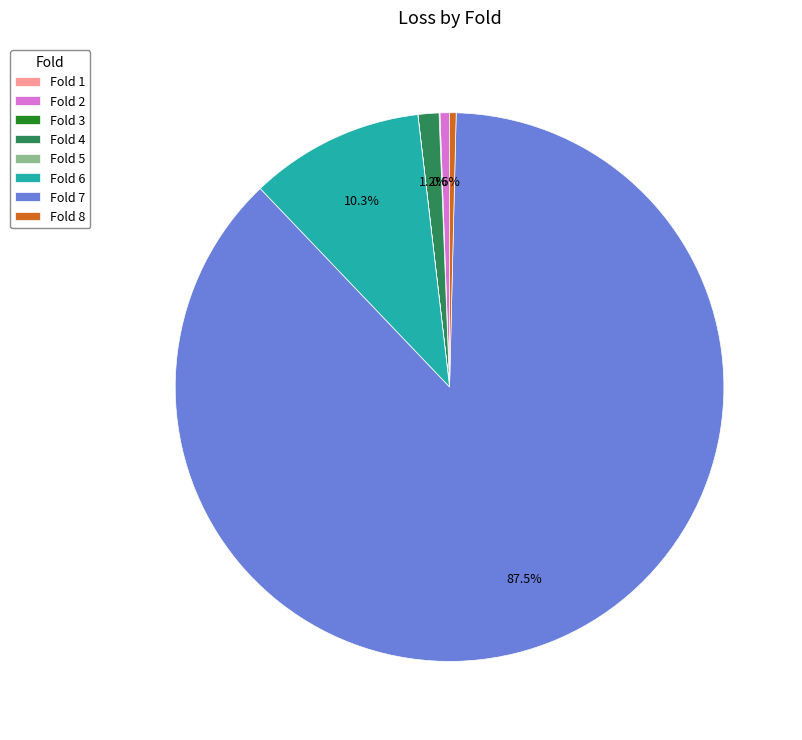

Is there a majority slice in this chart?

Yes